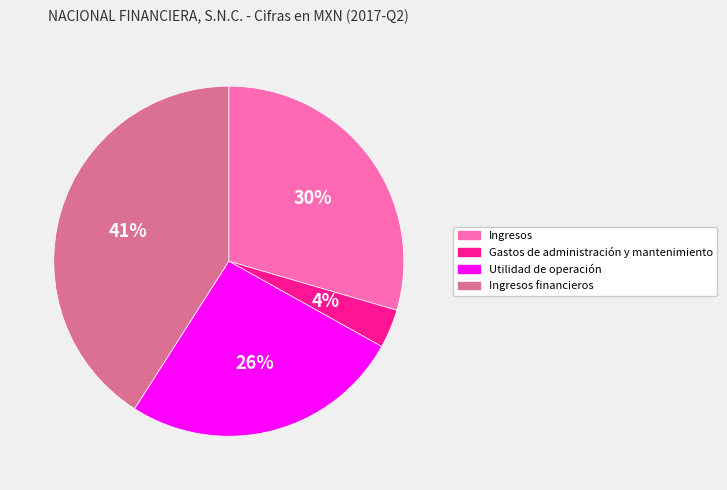

To the nearest percent, what is the difference between the largest and smallest slice percentages?

37%